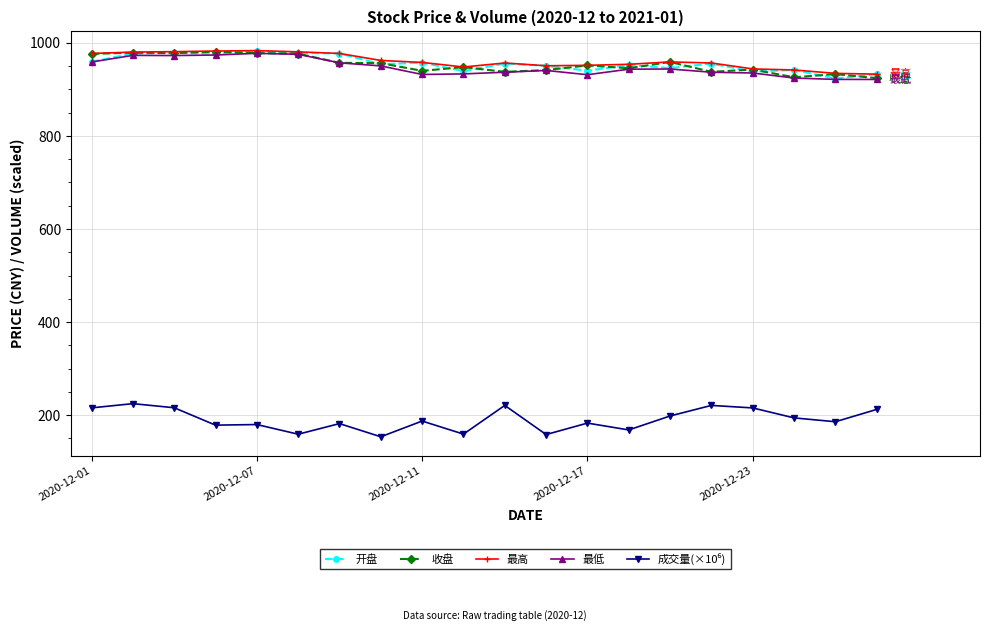

What is the value of the 开盘 point at the 10th from the left?

939.3